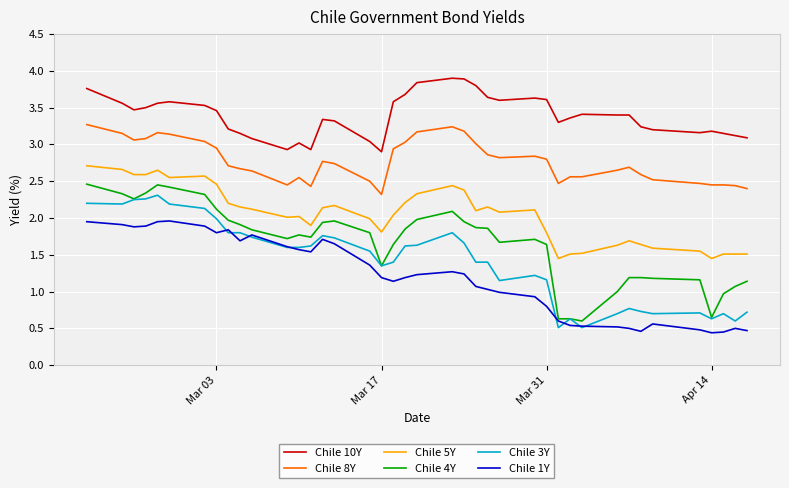

True or false: Chile 8Y and Chile 4Y intersect in this chart.

False